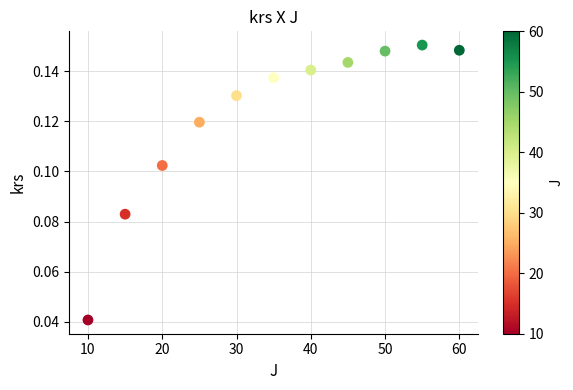

What is the average X value?

35.0